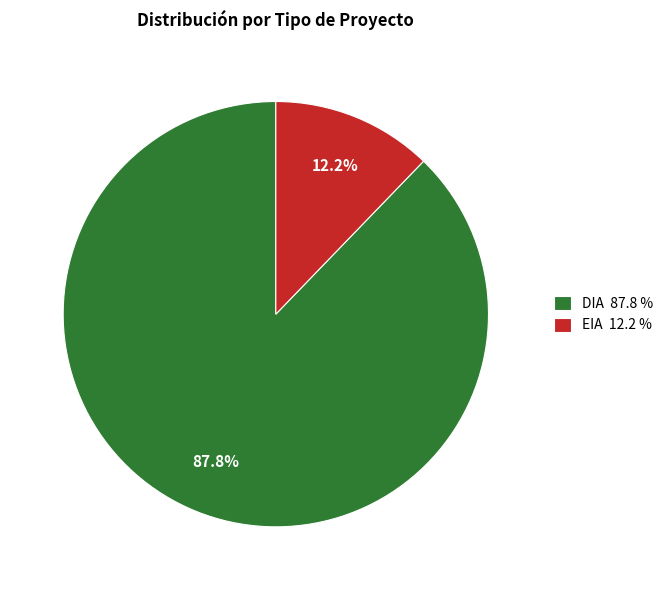

Which category accounts for the majority?

DIA